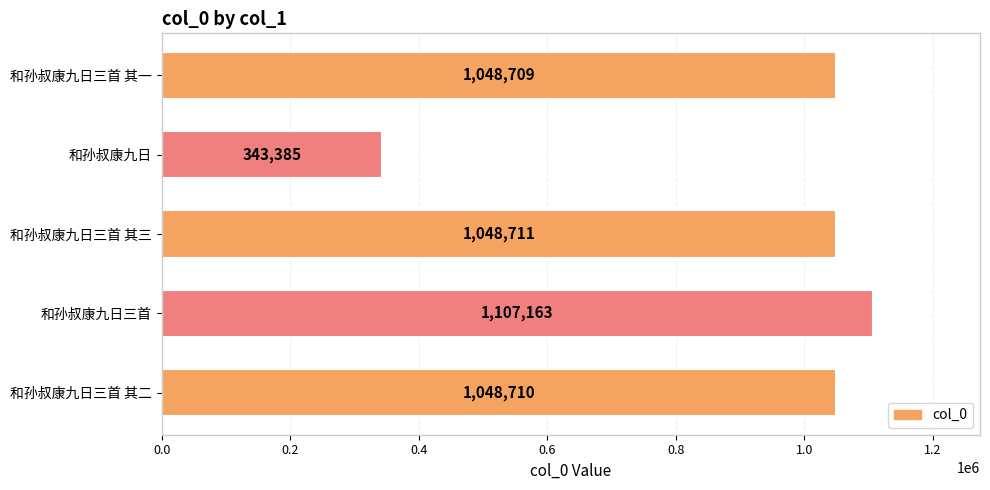

What is the difference between the maximum and second lowest values?

58454